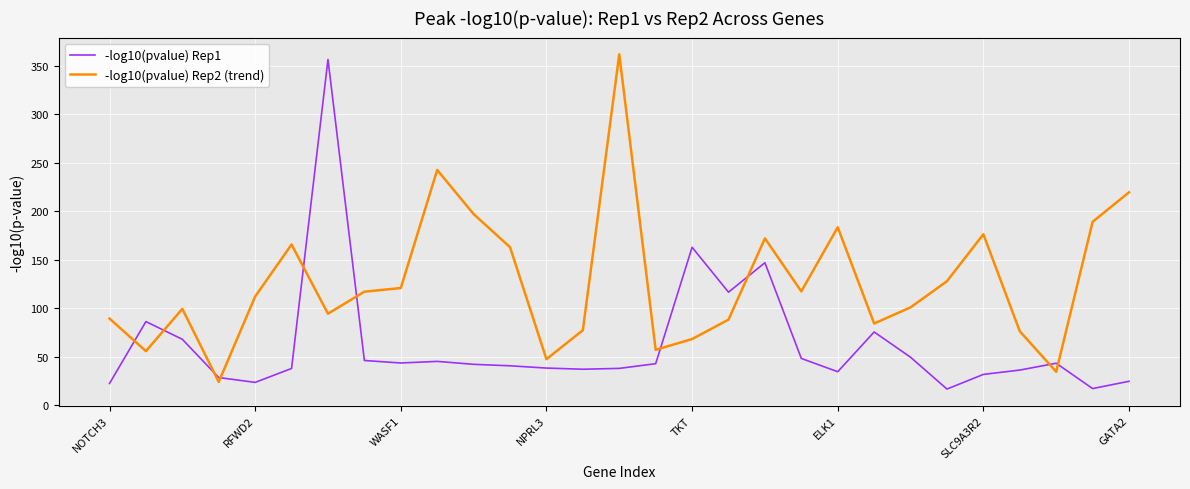

How many intersections are there between -log10(pvalue) Rep2 (trend) and -log10(pvalue) Rep1?

10